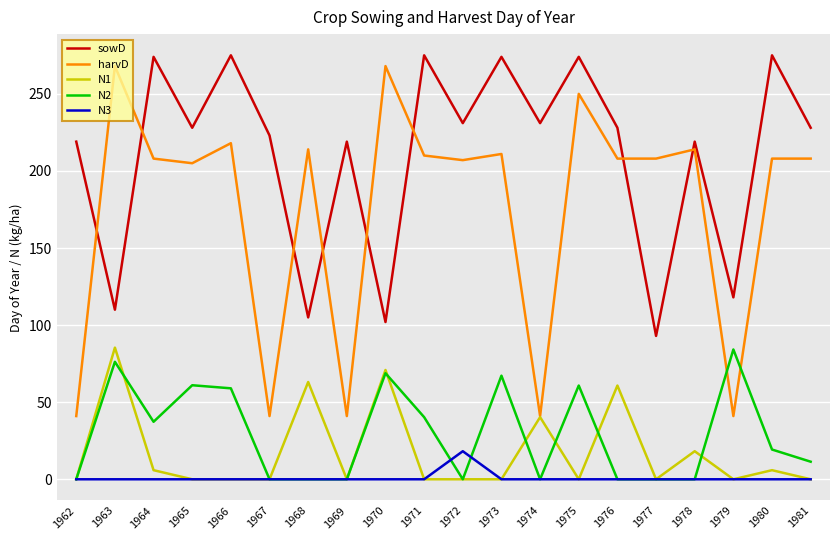

At which category is the sum across all series the highest?

1975